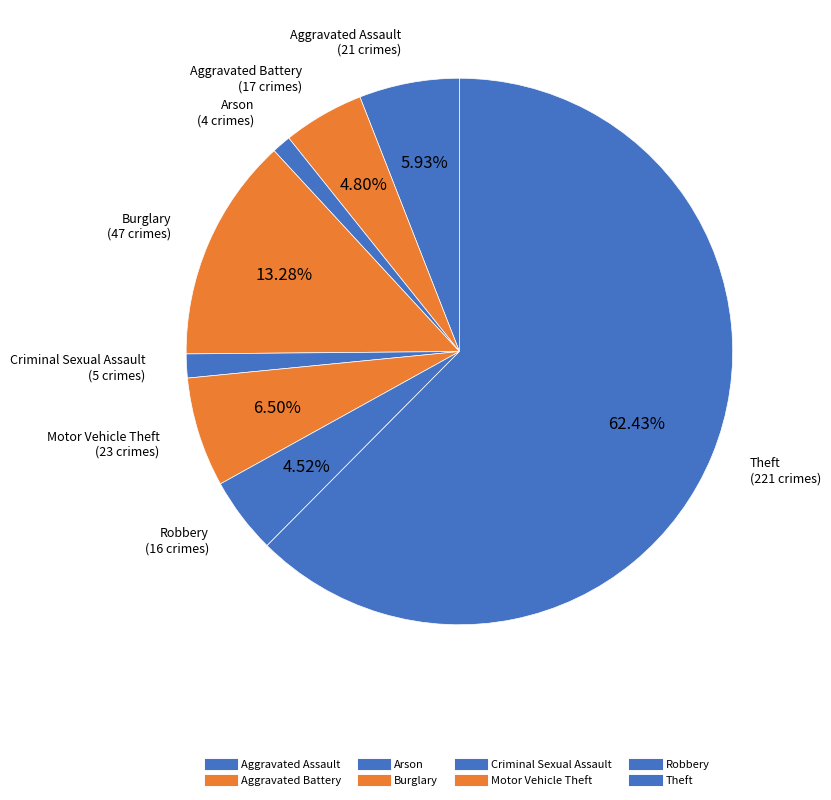

What percentage do Aggravated Assault and Aggravated Battery together represent?

10.7%